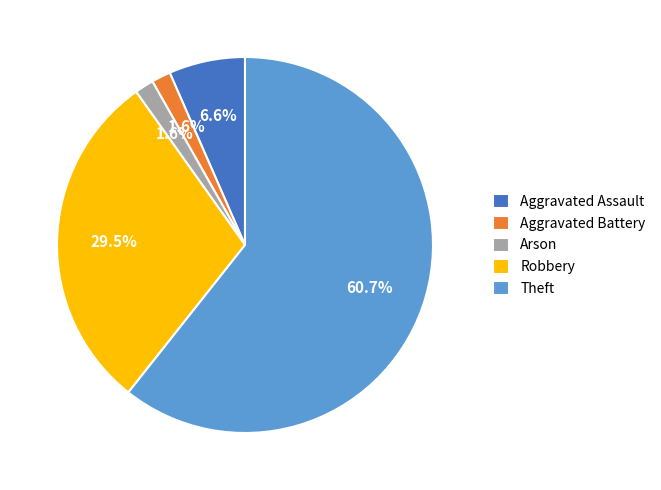

Which slice is the largest?

Theft